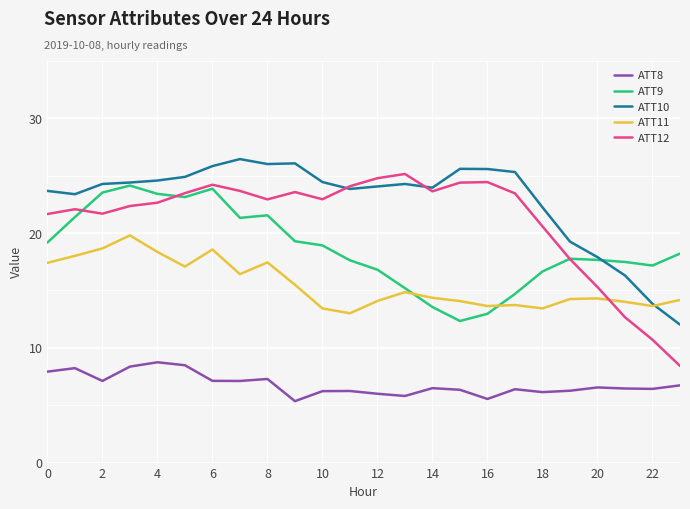

True or false: ATT8 has more than 0 points higher than both neighbors.

True